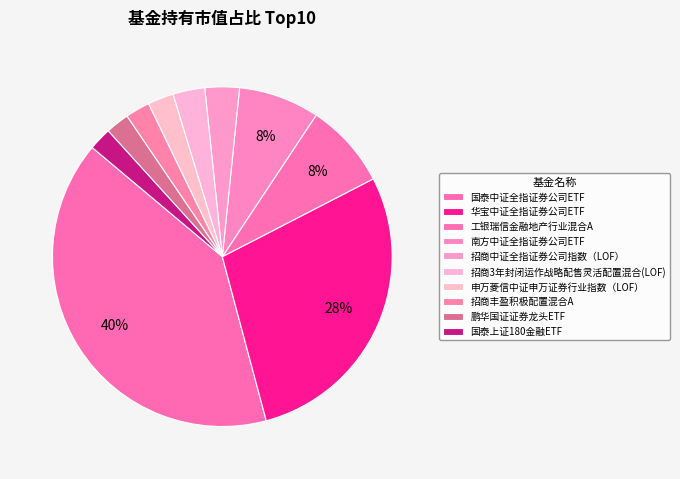

Is the sum of 工银瑞信金融地产行业混合A and 国泰上证180金融ETF greater than half?

No